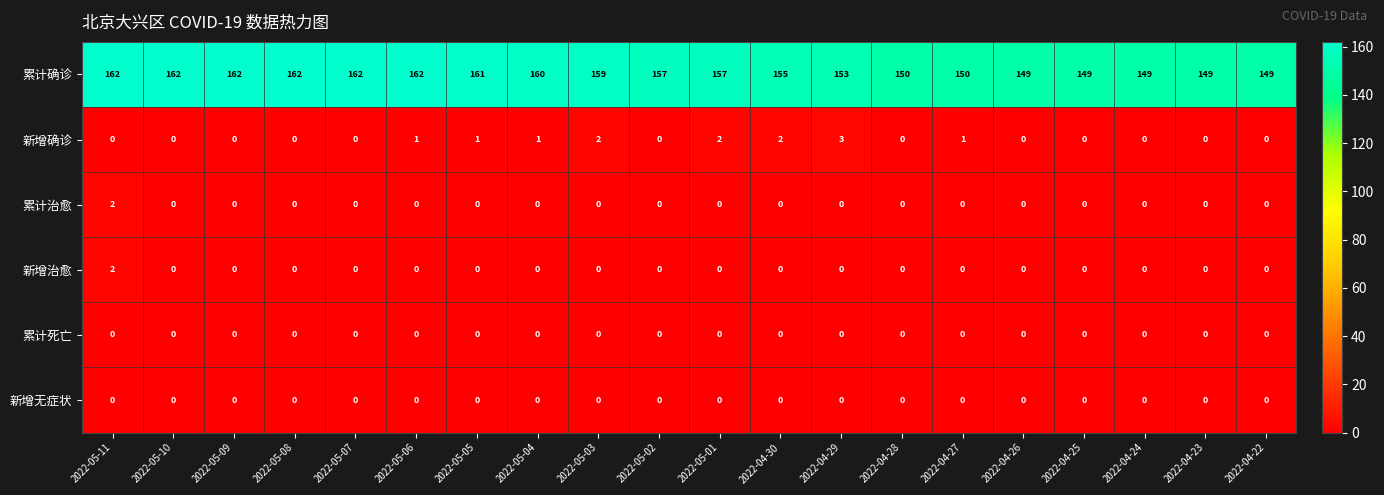

Count the number of data series in this chart.

6